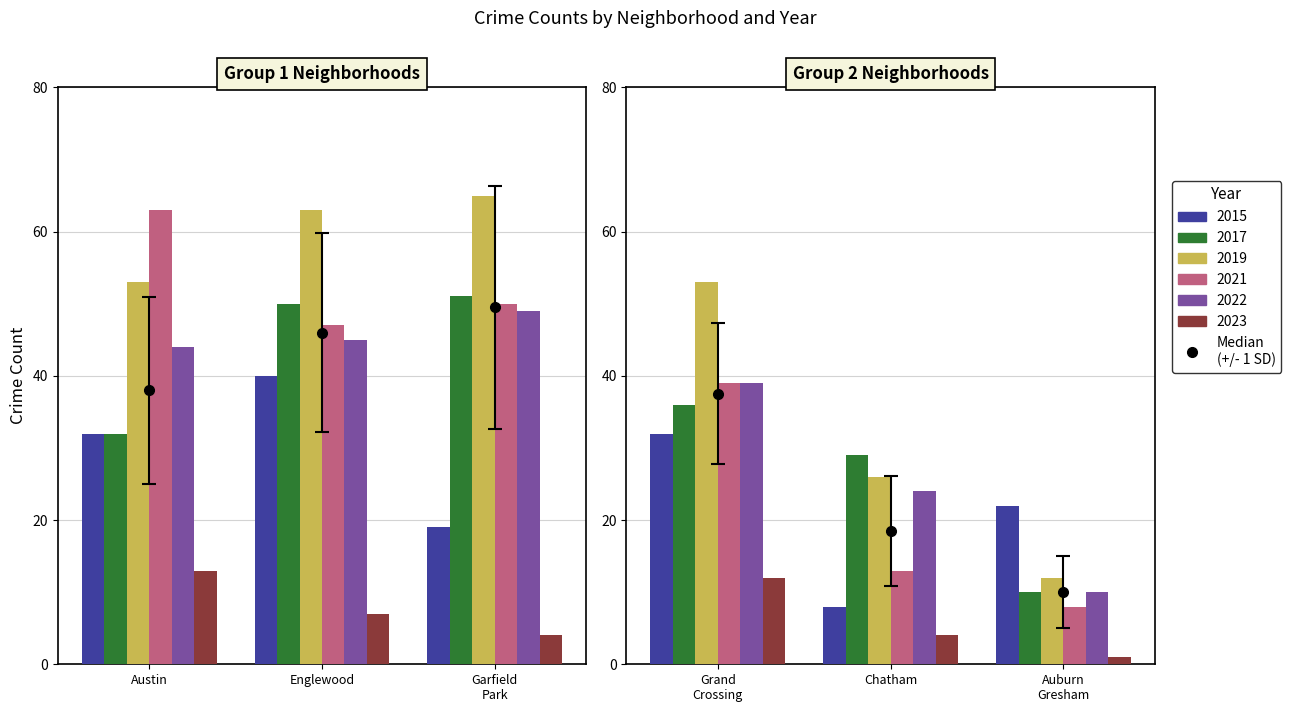

Rank the categories by 2015 value from lowest to highest.

4, 2, 5, 0, 3, 1